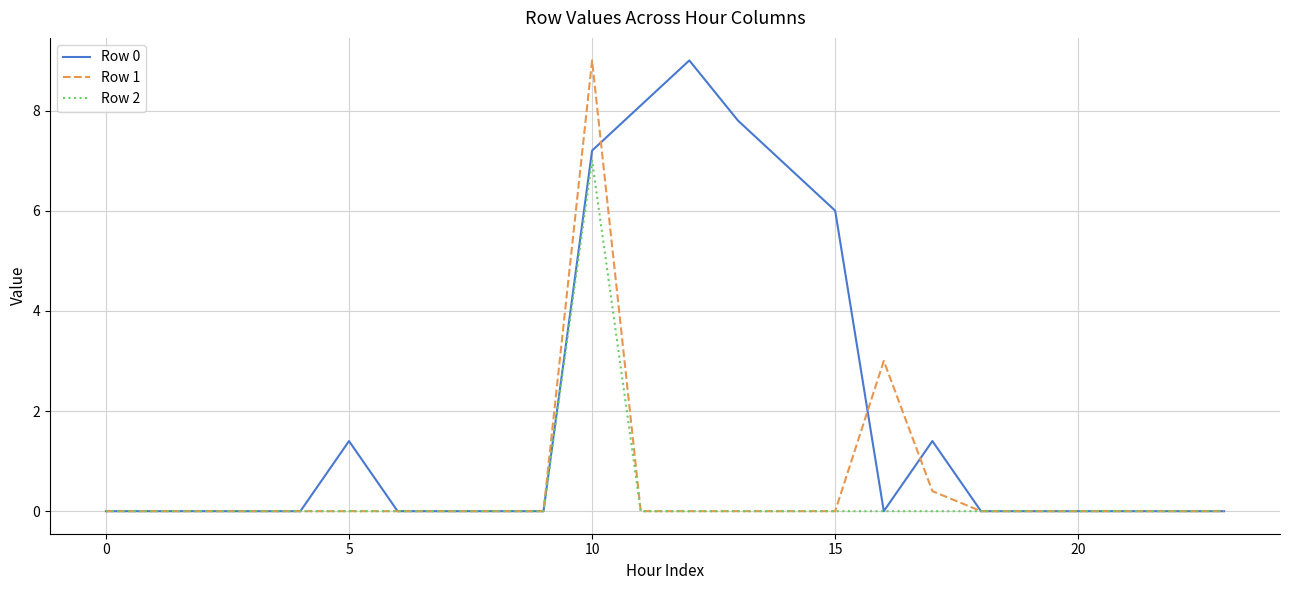

What is the maximum value shown in the chart?

9.0